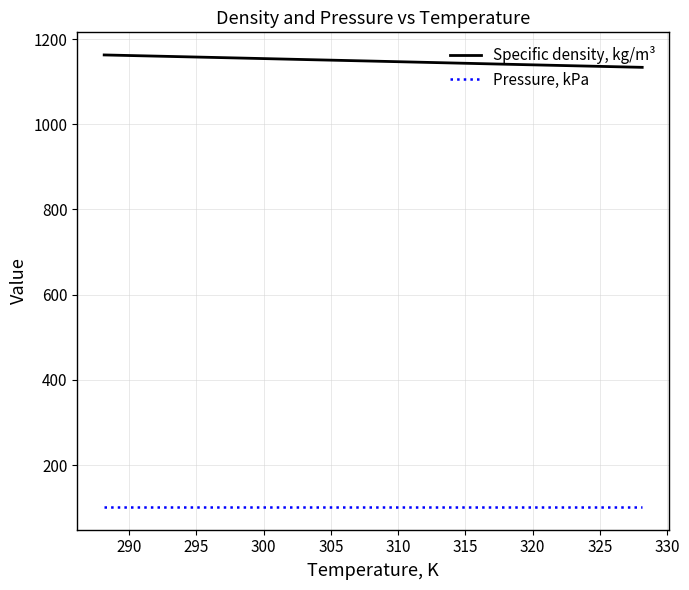

Rank the series by their maximum value, from highest to lowest.

Specific density, kg/m³, Pressure, kPa